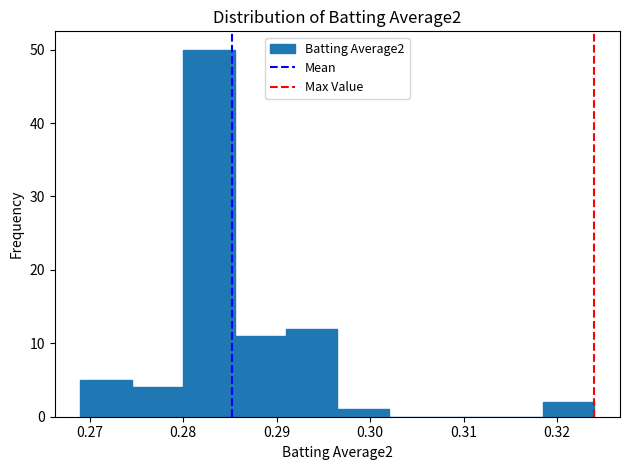

Reading left to right, transcribe this chart: for each bar, give the range it covers on the x-axis and its height. Neither the bar edges nor the heights are printed on the chart, so give them approximately, as read against the axes.

0.269 to 0.275: 5
0.275 to 0.280: 4
0.280 to 0.286: 50
0.286 to 0.291: 11
0.291 to 0.297: 12
0.297 to 0.302: 1
0.302 to 0.308: 0
0.308 to 0.313: 0
0.313 to 0.319: 0
0.319 to 0.324: 2